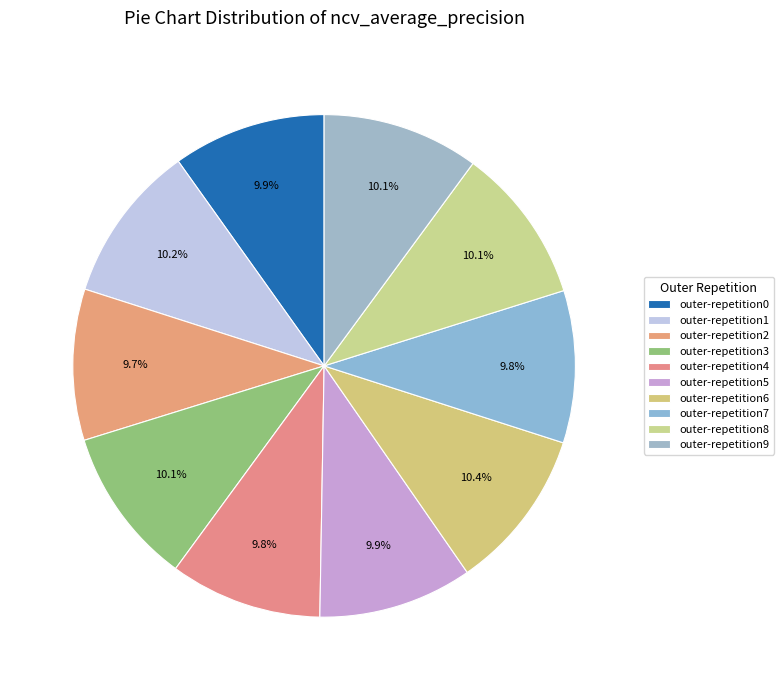

Does any single category account for the majority?

No